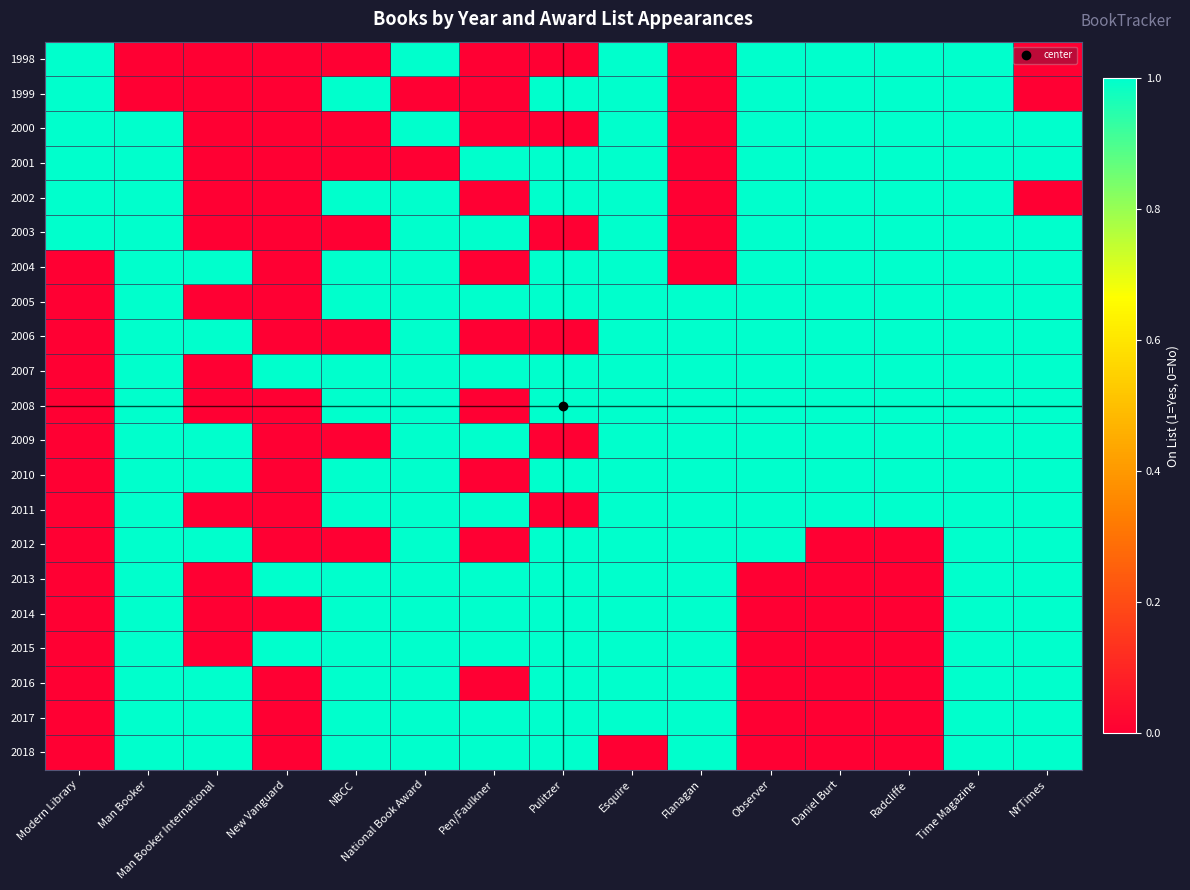

List the series in order of their peak value, lowest first.

1998, 1999, 2000, 2001, 2002, 2003, 2004, 2005, 2006, 2007, 2008, 2009, 2010, 2011, 2012, 2013, 2014, 2015, 2016, 2017, 2018